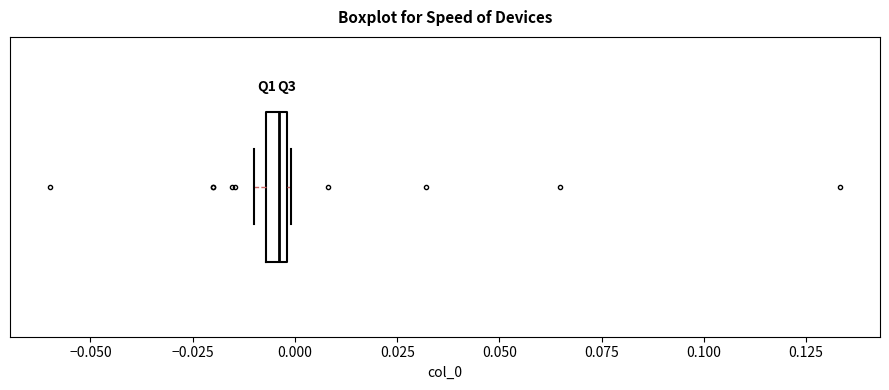

Where is the right edge of the box on the x-axis? The values are not printed on the chart, so give them approximately, as read against the axis.

0.000